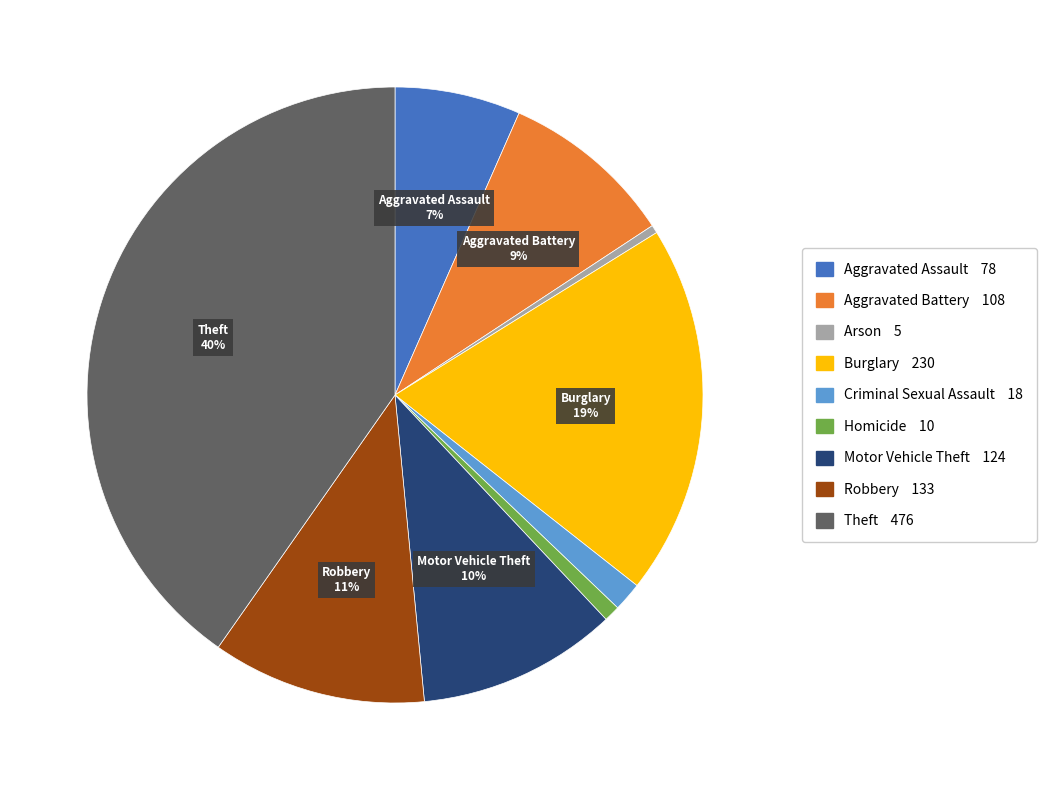

Is there any slice that represents more than half of the pie?

No